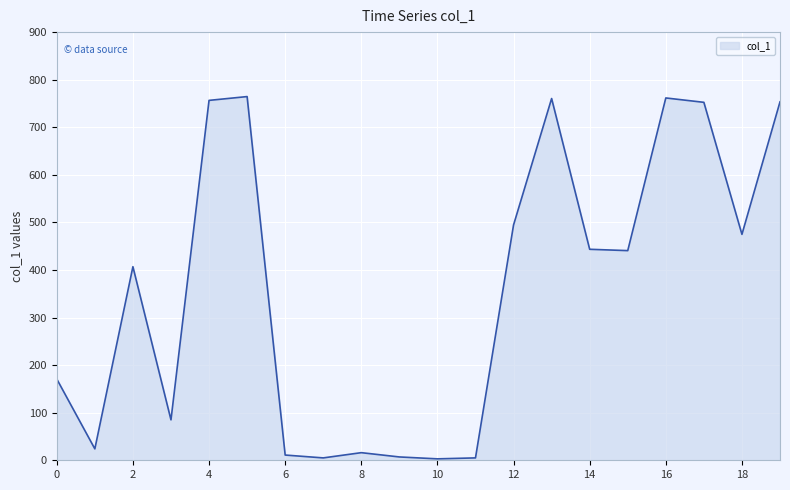

What is the maximum value shown in the chart?

764.5